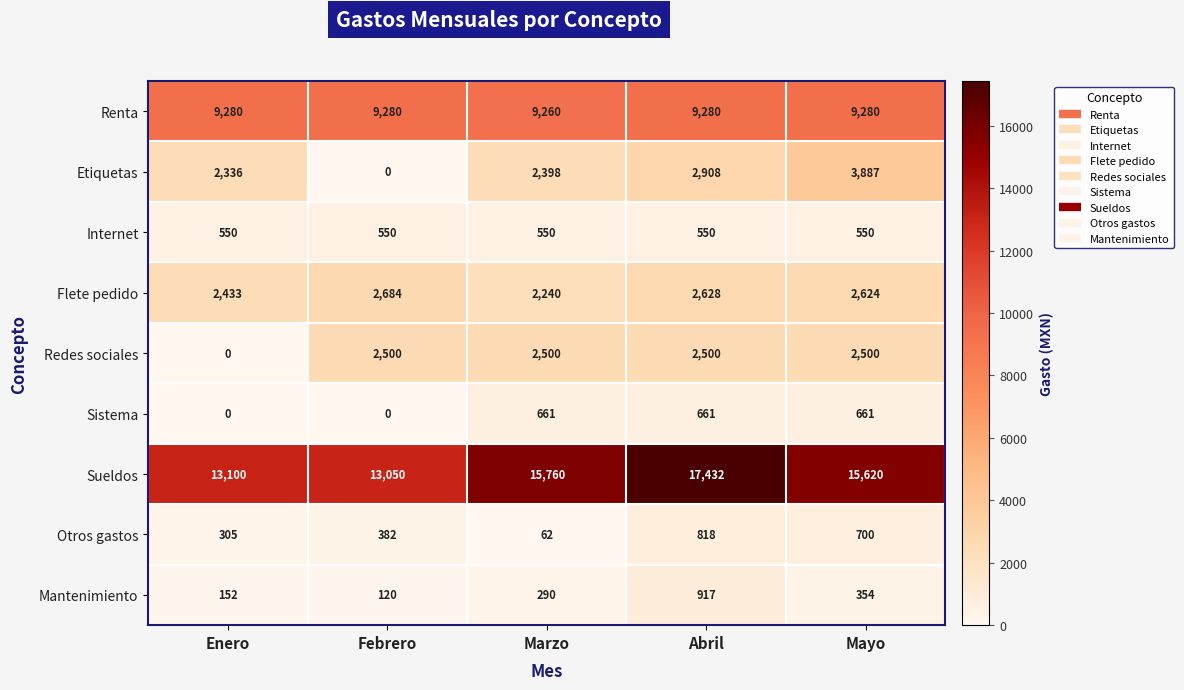

Which series changed the most between Abril and Mayo?

Sueldos